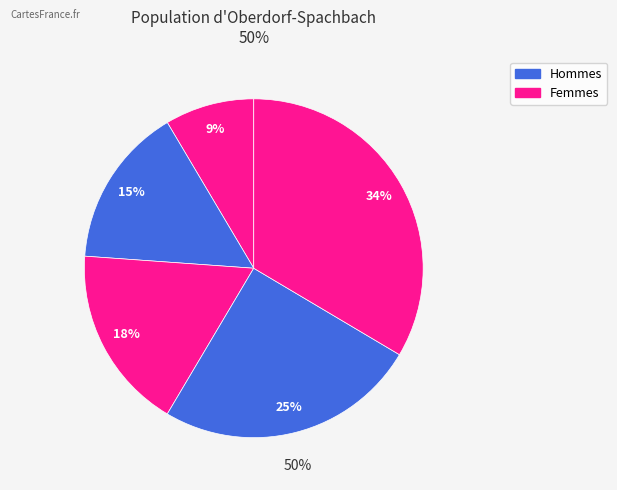

Count the number of slices in the pie.

5